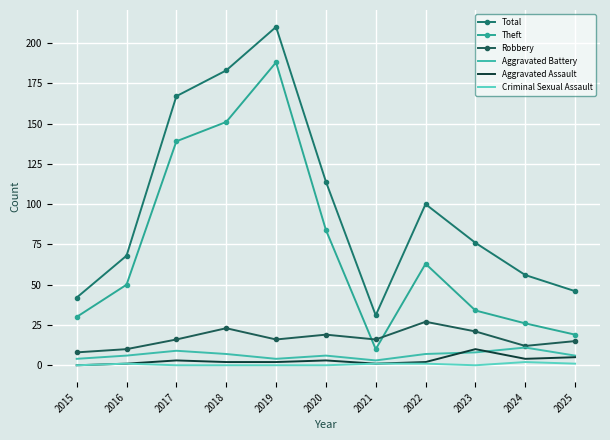

Which series has the widest spread of values?

Total